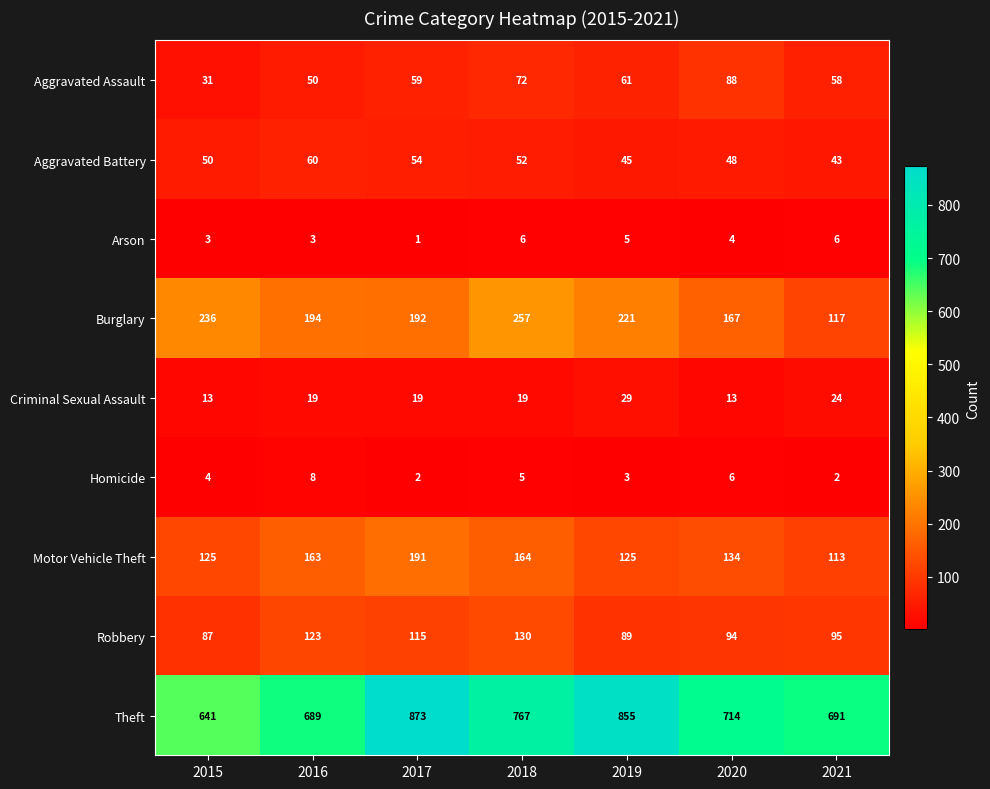

What is the lowest value of the Theft series?

641